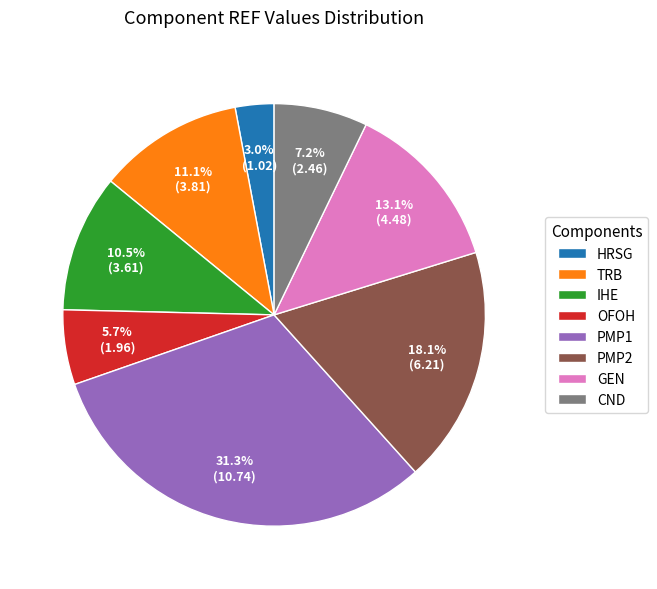

Rank the categories by value from lowest to highest.

HRSG, OFOH, CND, IHE, TRB, GEN, PMP2, PMP1